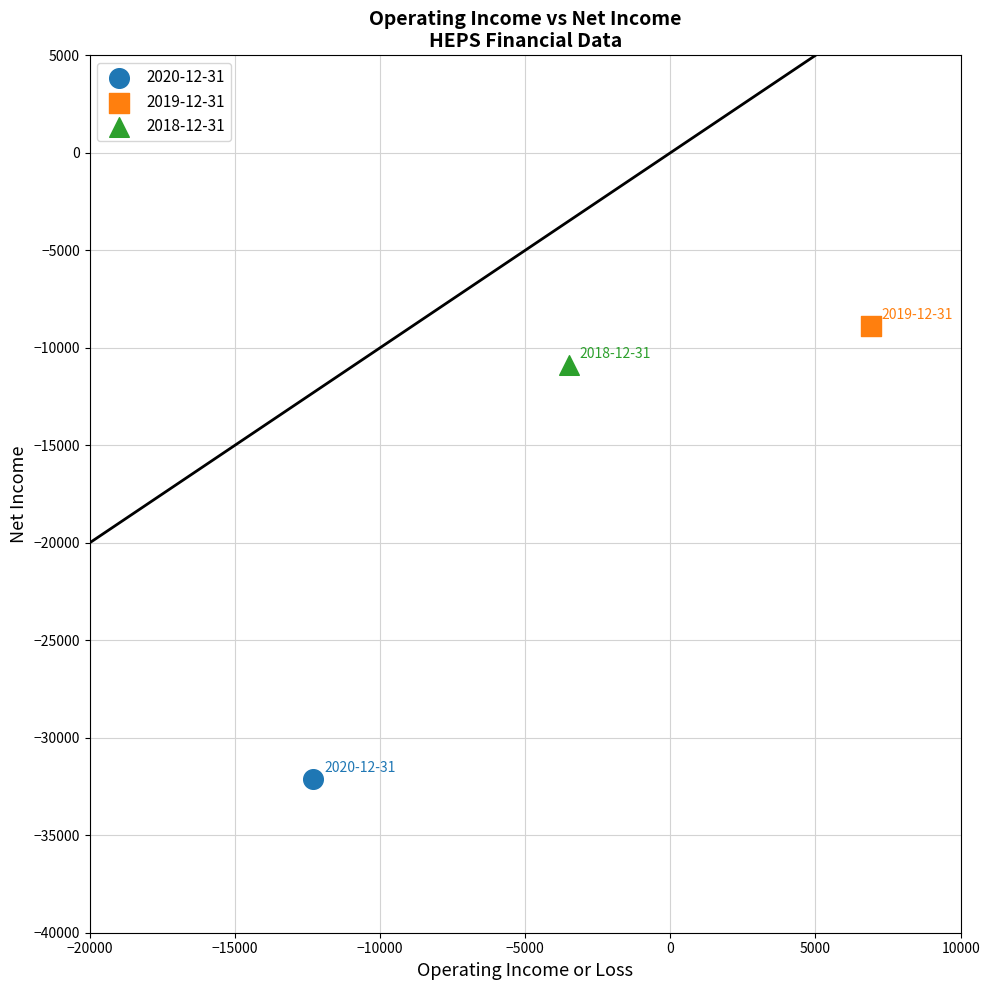

What are all the series names shown in the legend?

2020-12-31, 2019-12-31, 2018-12-31